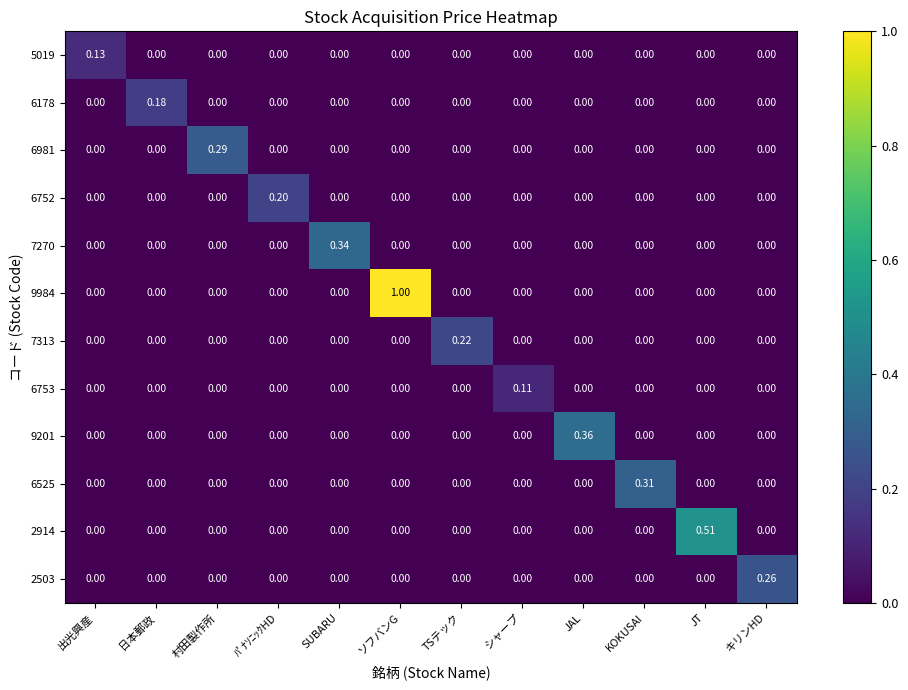

At which category is the sum across all series the highest?

ソフバンG